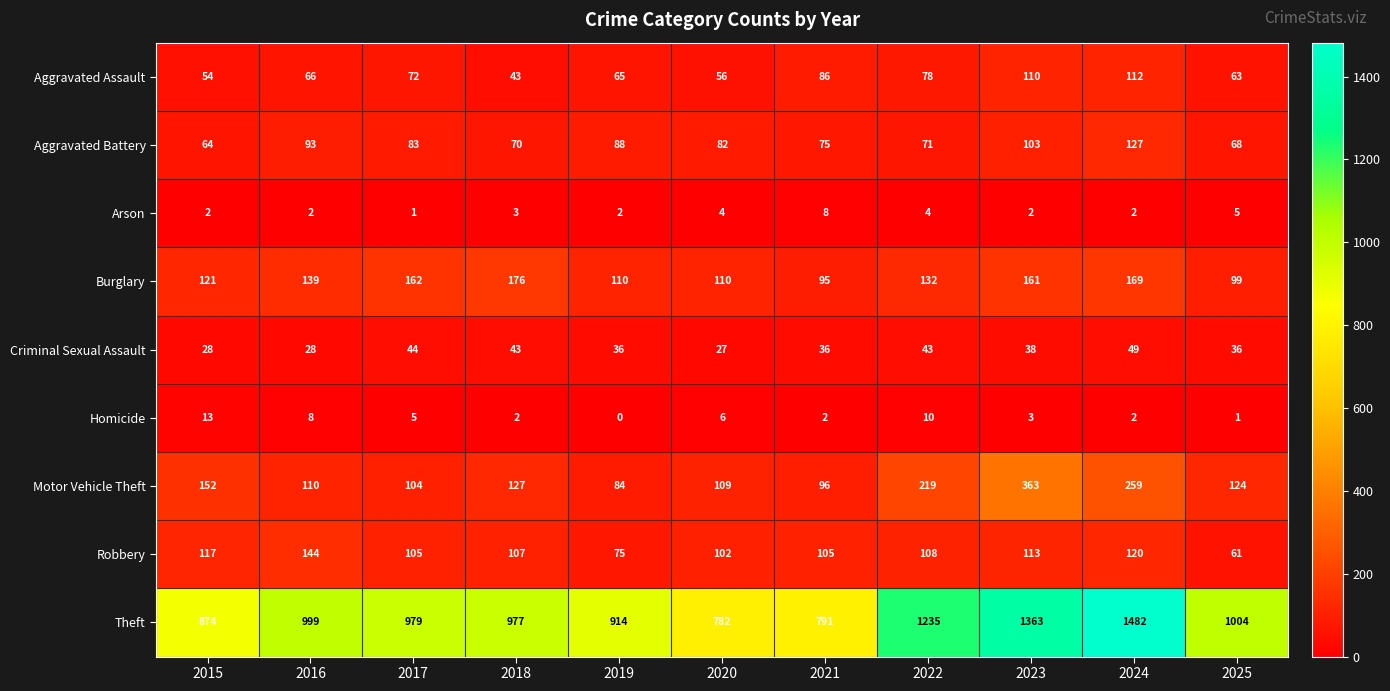

The Homicide series shows 6 at 2019. True or false?

False